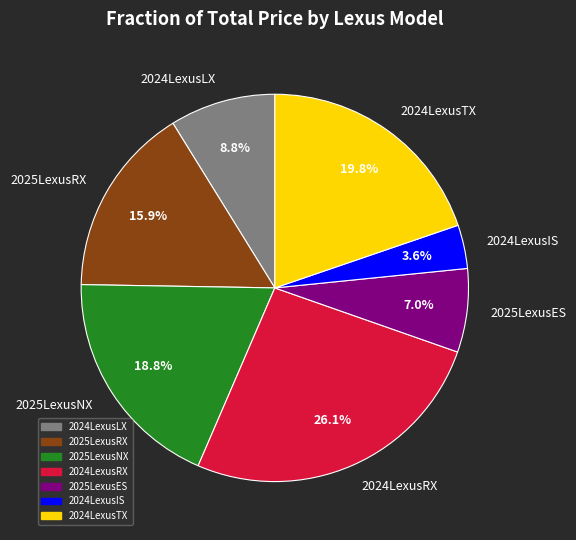

How many slices are in this pie chart?

7